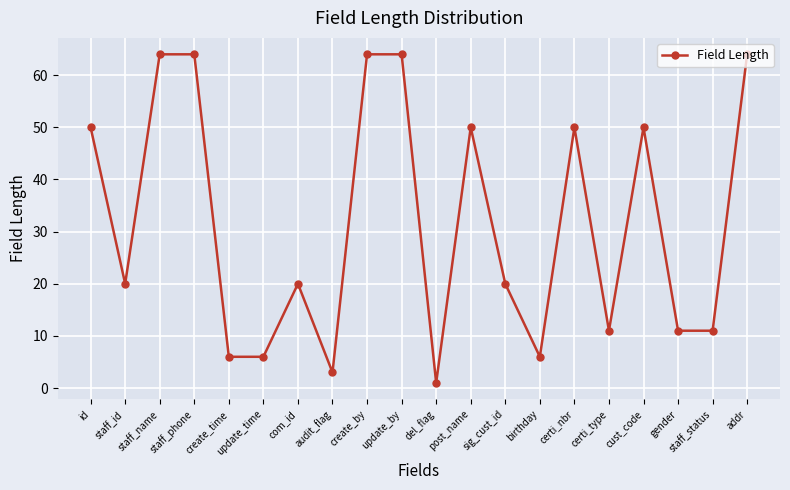

Reading right to left, extract all data points from this chart.

64	11	11	50	11	50	6	20	50	1	64	64	3	20	6	6	64	64	20	50